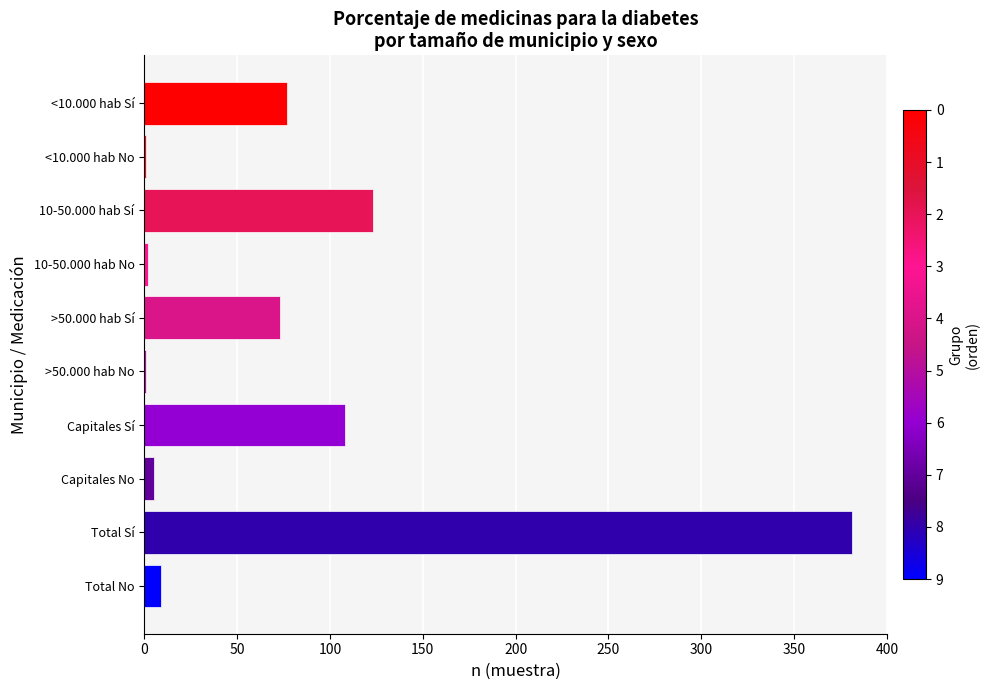

Which has a higher value, 10-50.000 hab Sí or <10.000 hab Sí?

10-50.000 hab Sí